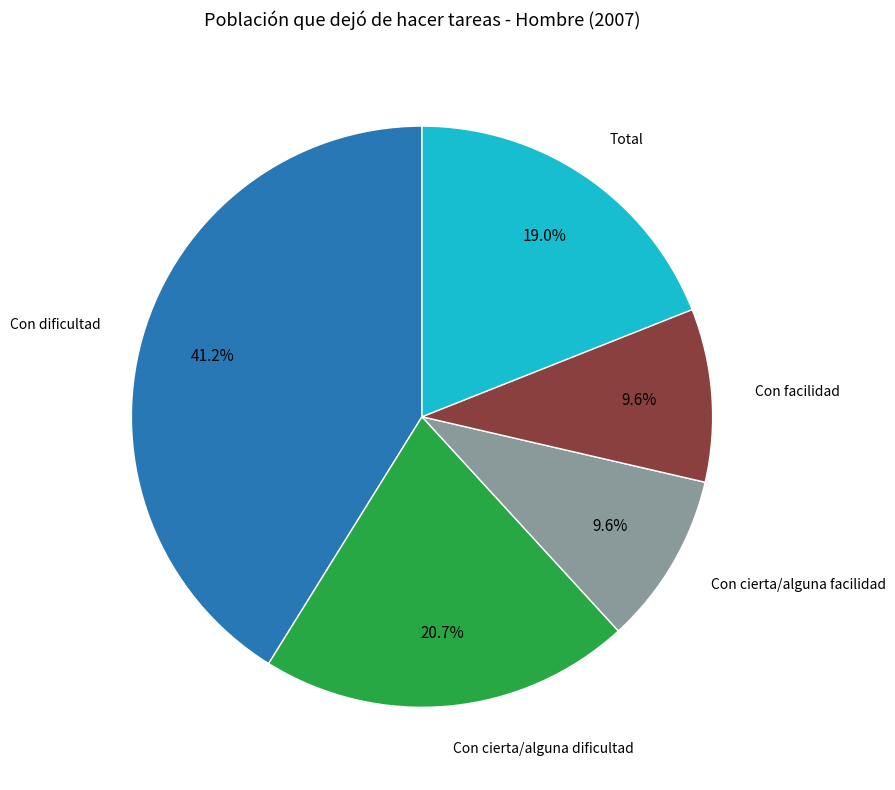

Is there any slice that represents more than half of the pie?

No